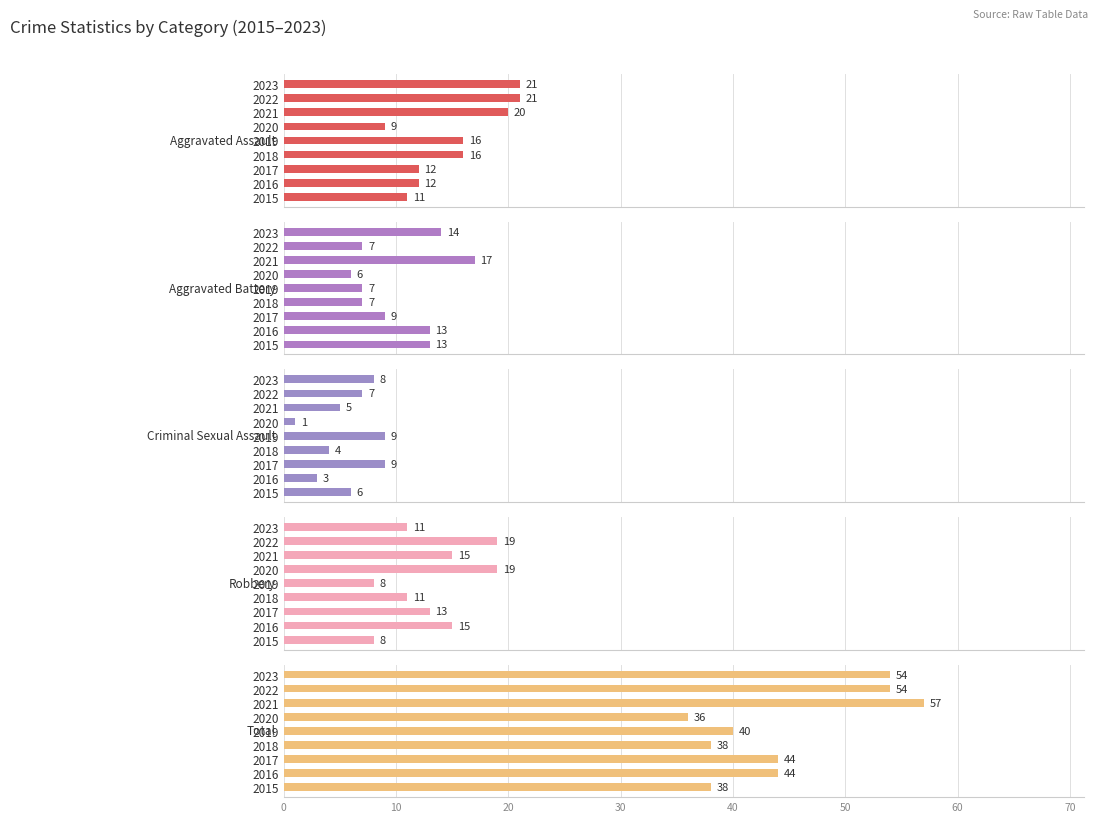

Is it true that Total equals 52 at 2019?

False